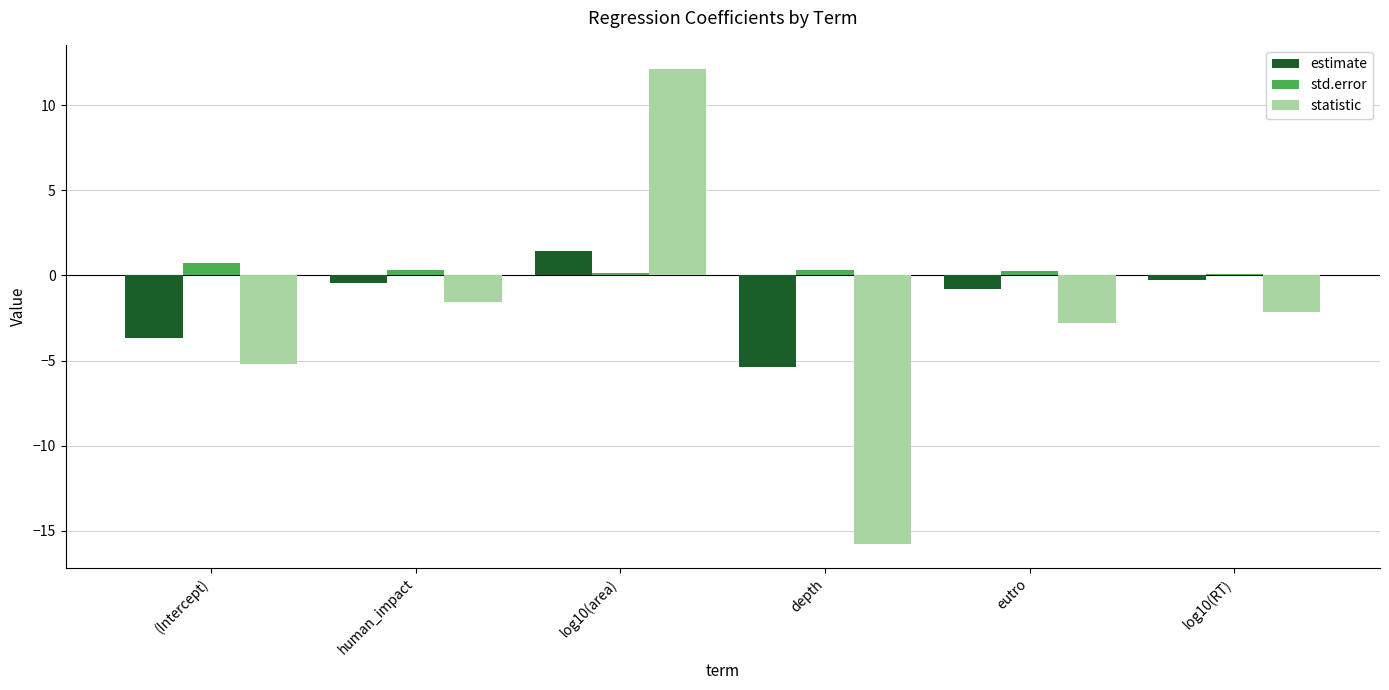

Is the value of std.error at (Intercept) greater than the value of estimate at log10(RT)?

Yes